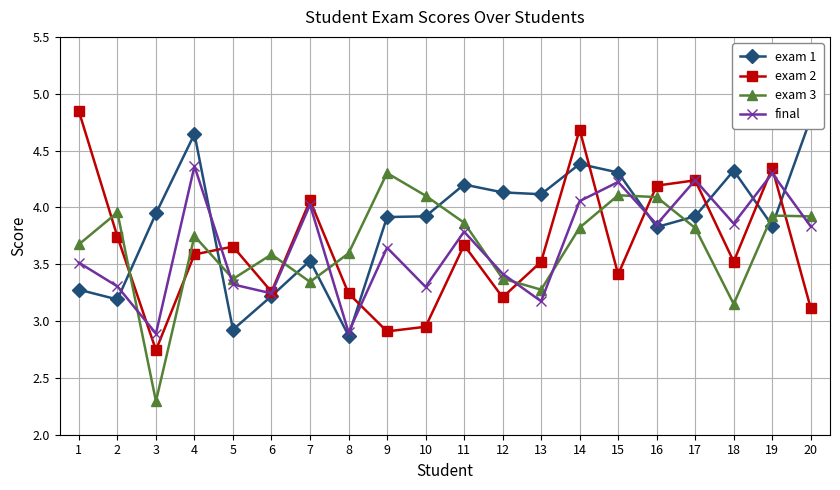

What is the difference between the exam 2 values at 5 and 20?

0.5